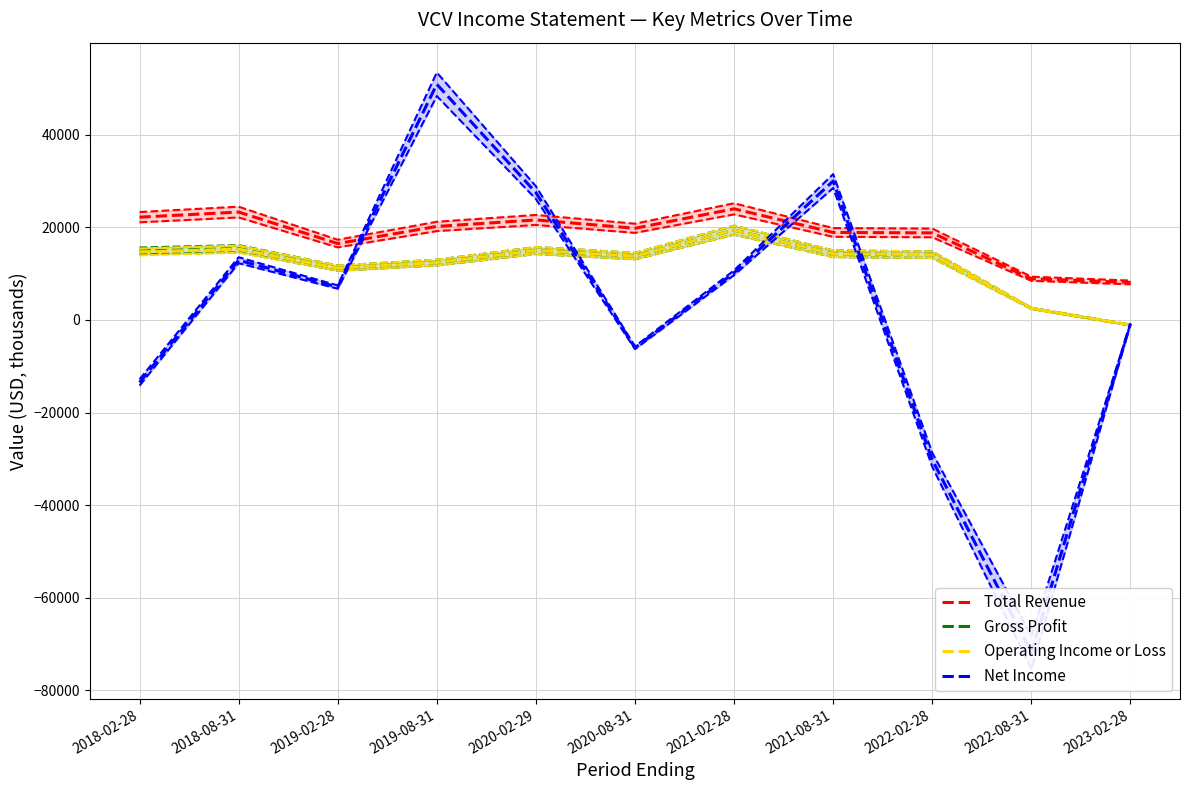

What is the value of the Net Income point at the 8th from the left?

30000